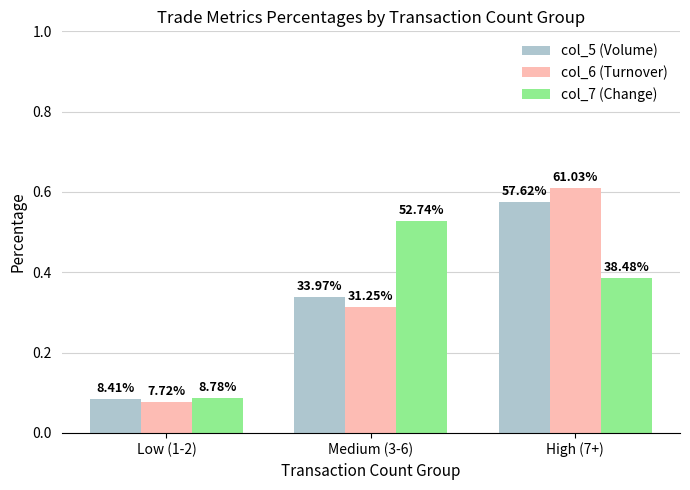

Which category has the highest value in the col_5 (Volume) series?

High (7+)